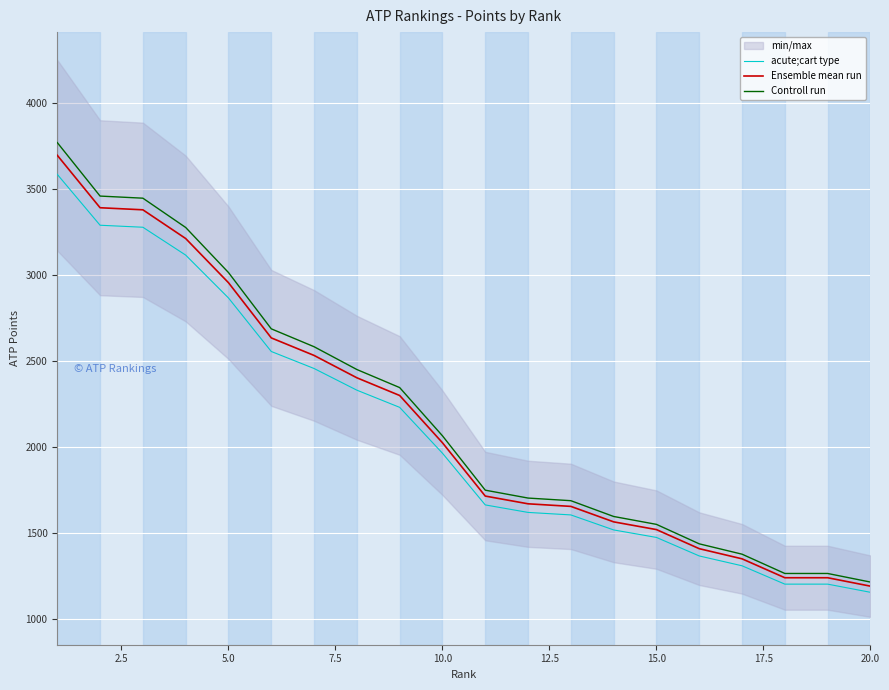

True or false: acute;cart type and Controll run cross at least once.

False